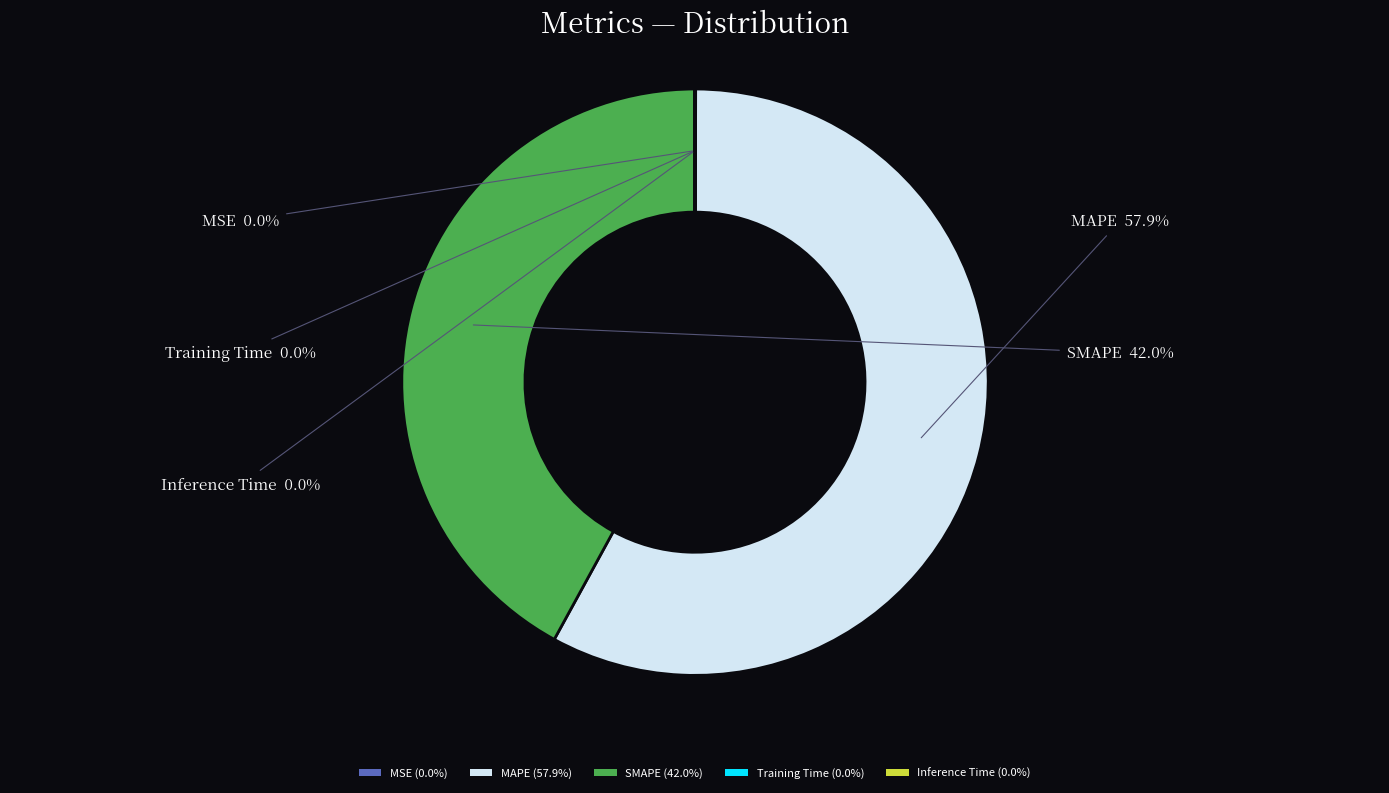

Is there any slice that represents more than half of the pie?

Yes